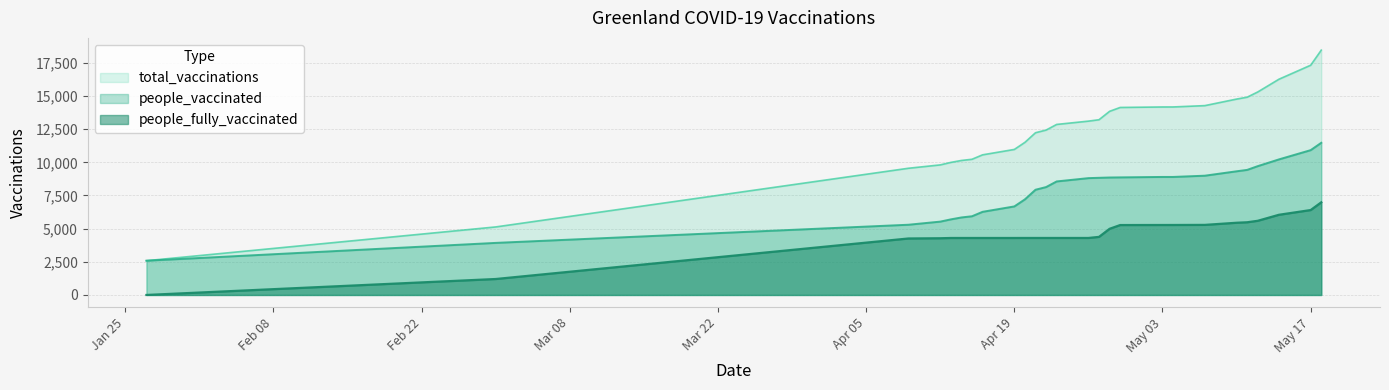

Where does the total_vaccinations series first go above 13108?

2021-04-27